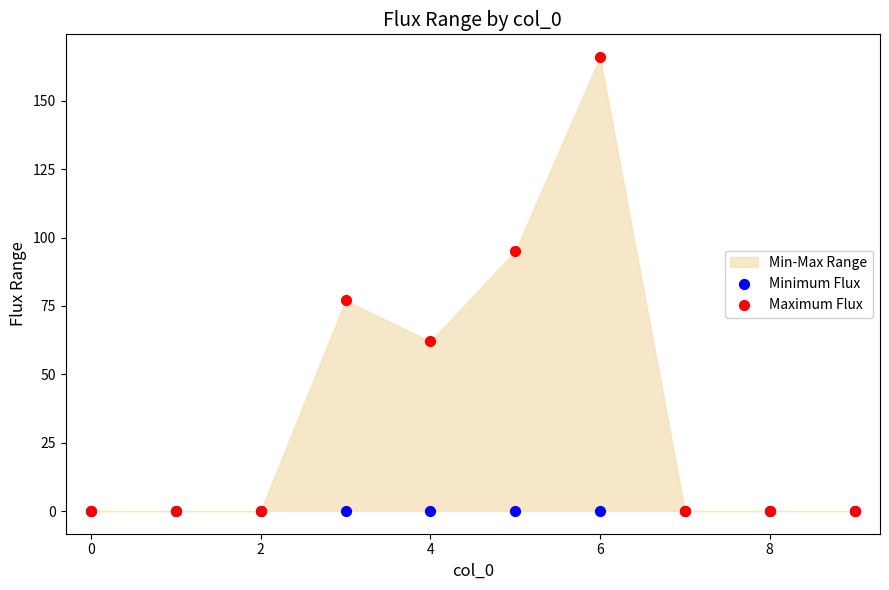

Across all series, what Y value is closest to 83?

77